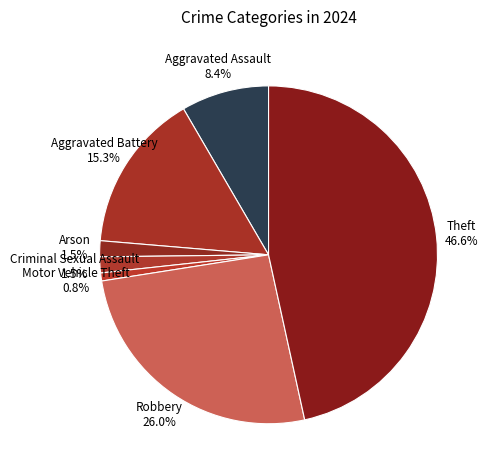

How many segments does this pie chart have?

7